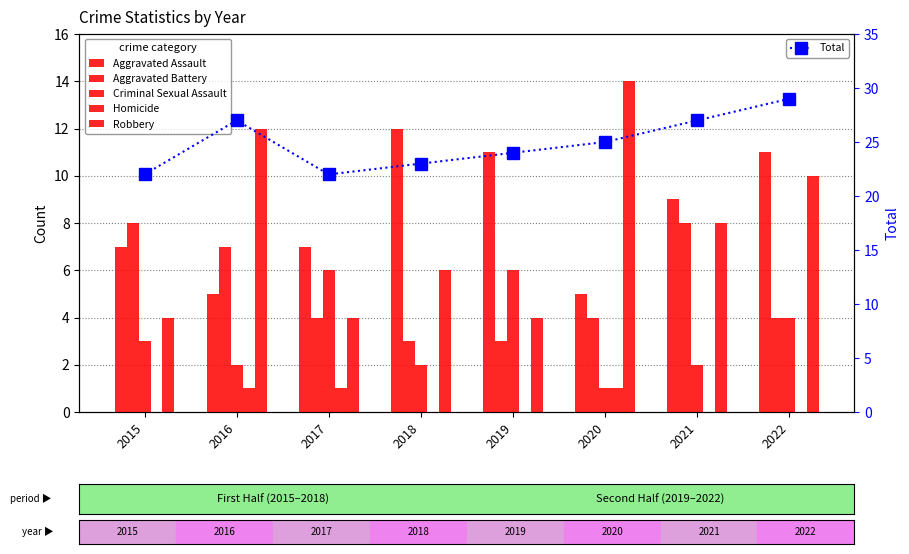

Reading right to left, transcribe all the data shown in this chart.

Aggravated Assault: 11	9	5	11	12	7	5	7
Aggravated Battery: 4	8	4	3	3	4	7	8
Criminal Sexual Assault: 4	2	1	6	2	6	2	3
Homicide: 0	0	1	0	0	1	1	0
Robbery: 10	8	14	4	6	4	12	4
Total: 29	27	25	24	23	22	27	22